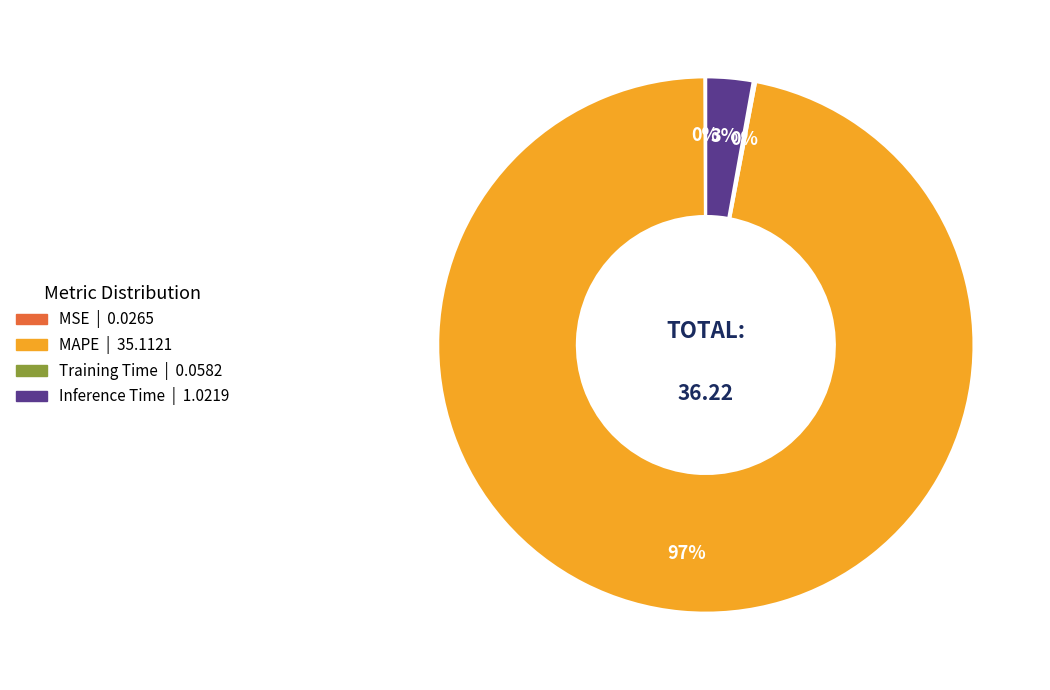

Does any single category account for the majority?

Yes